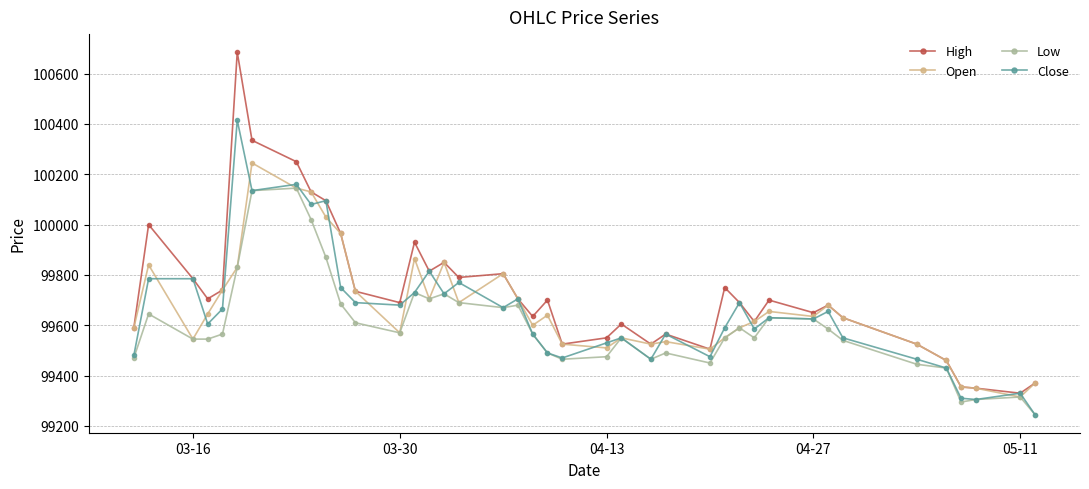

What is the sum of all Close values?

3986260